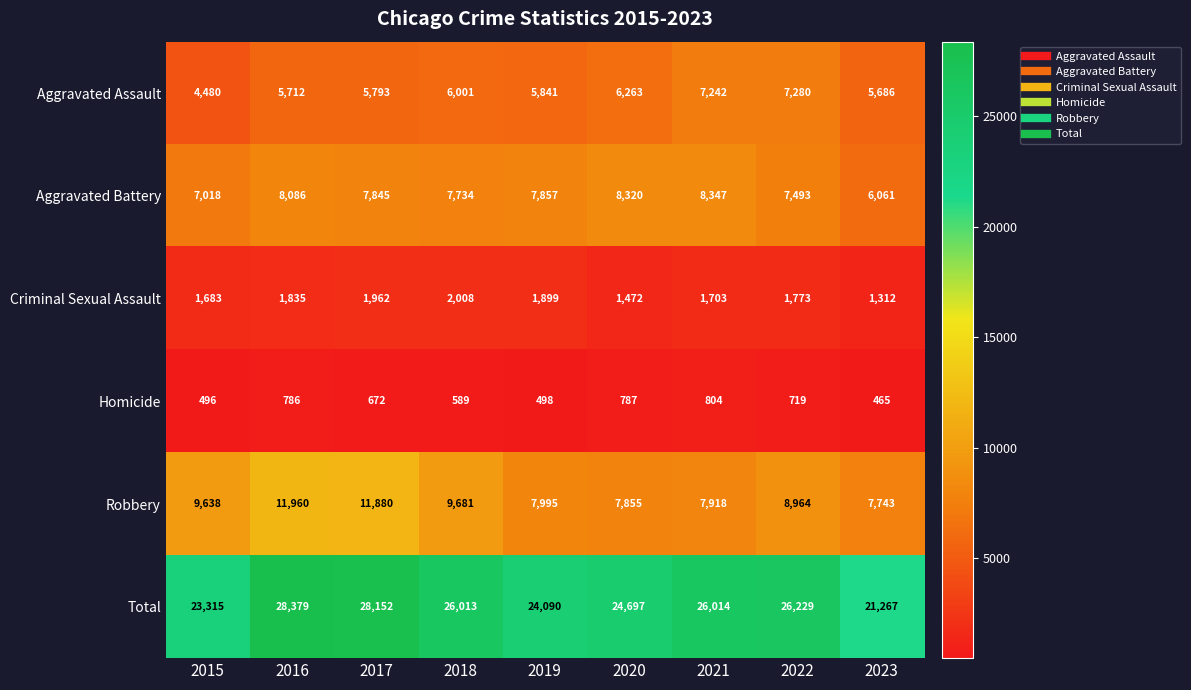

What is the spread (max minus min) of values at 2017?

27480